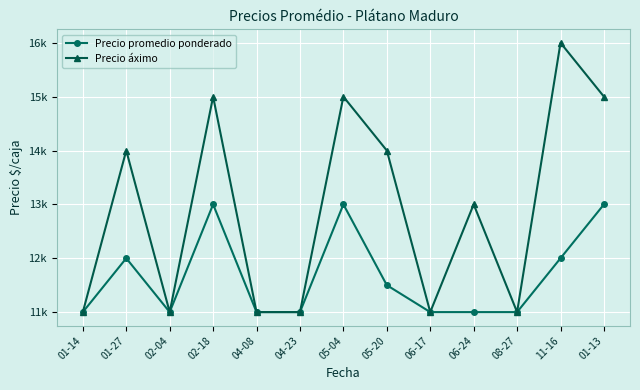

In Precio áximo, how many points are lower than both neighbors (excluding endpoints)?

3